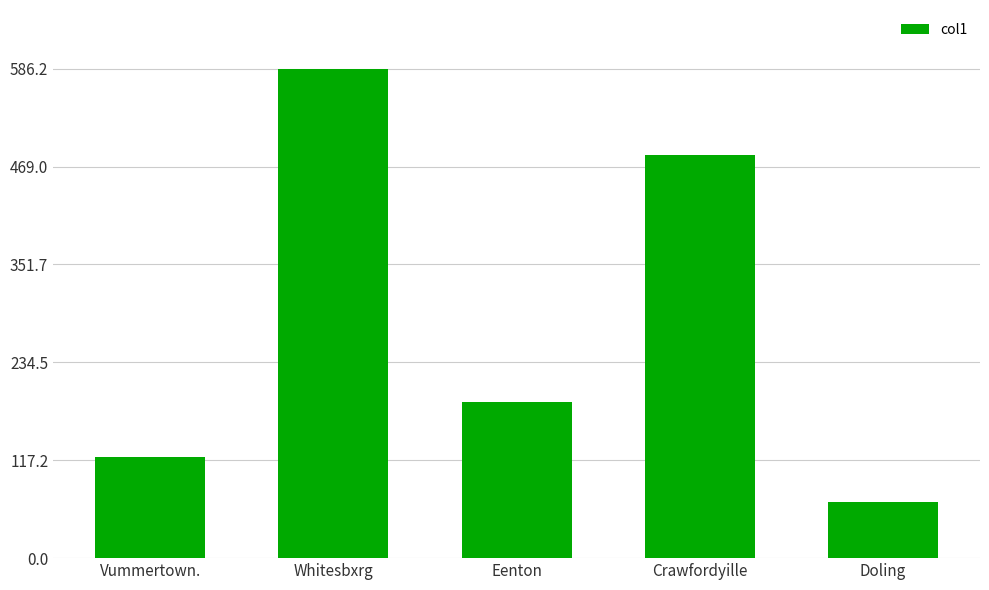

Rank the categories by value from lowest to highest.

Doling, Vummertown., Eenton, Crawfordyille, Whitesbxrg